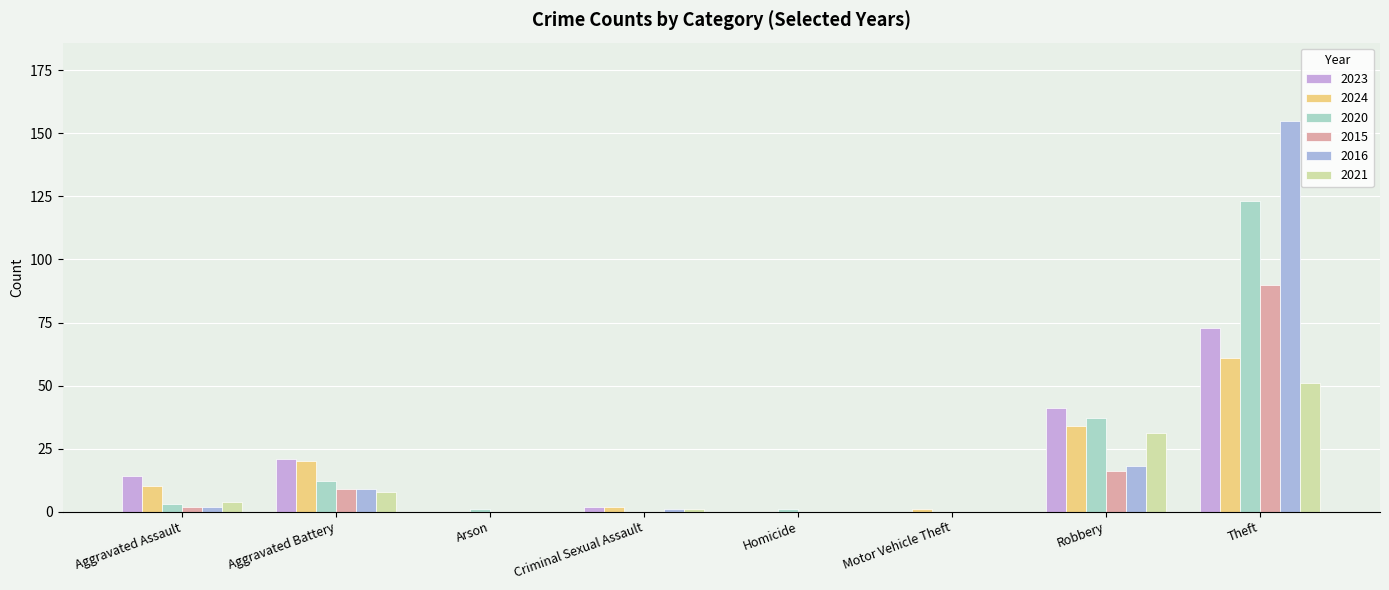

Which category has the highest value in the 2015 series?

Theft